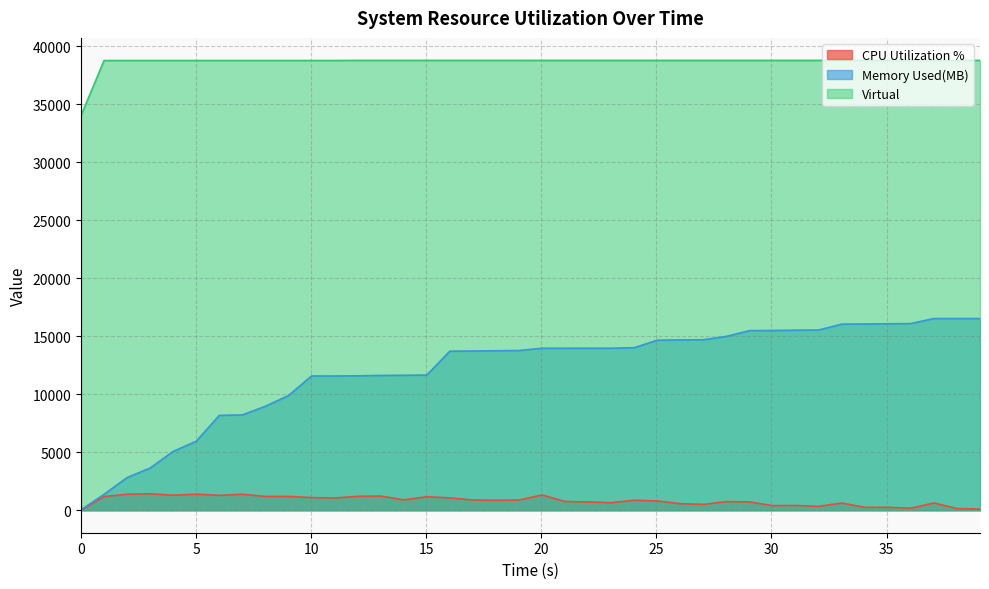

What is the maximum value for Memory Used(MB)?

16519.1